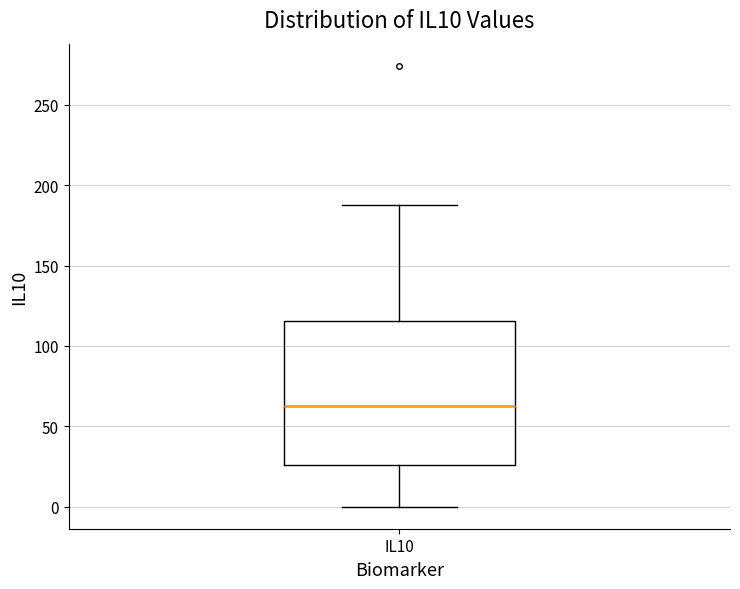

Transcribe this box plot: give where the median line is, the range the box spans, and where the two whiskers end, as read against the y-axis. The values are not printed on the chart, so give them approximately, as read against the axis.

median 65, box 25 to 115, whiskers 0 to 190